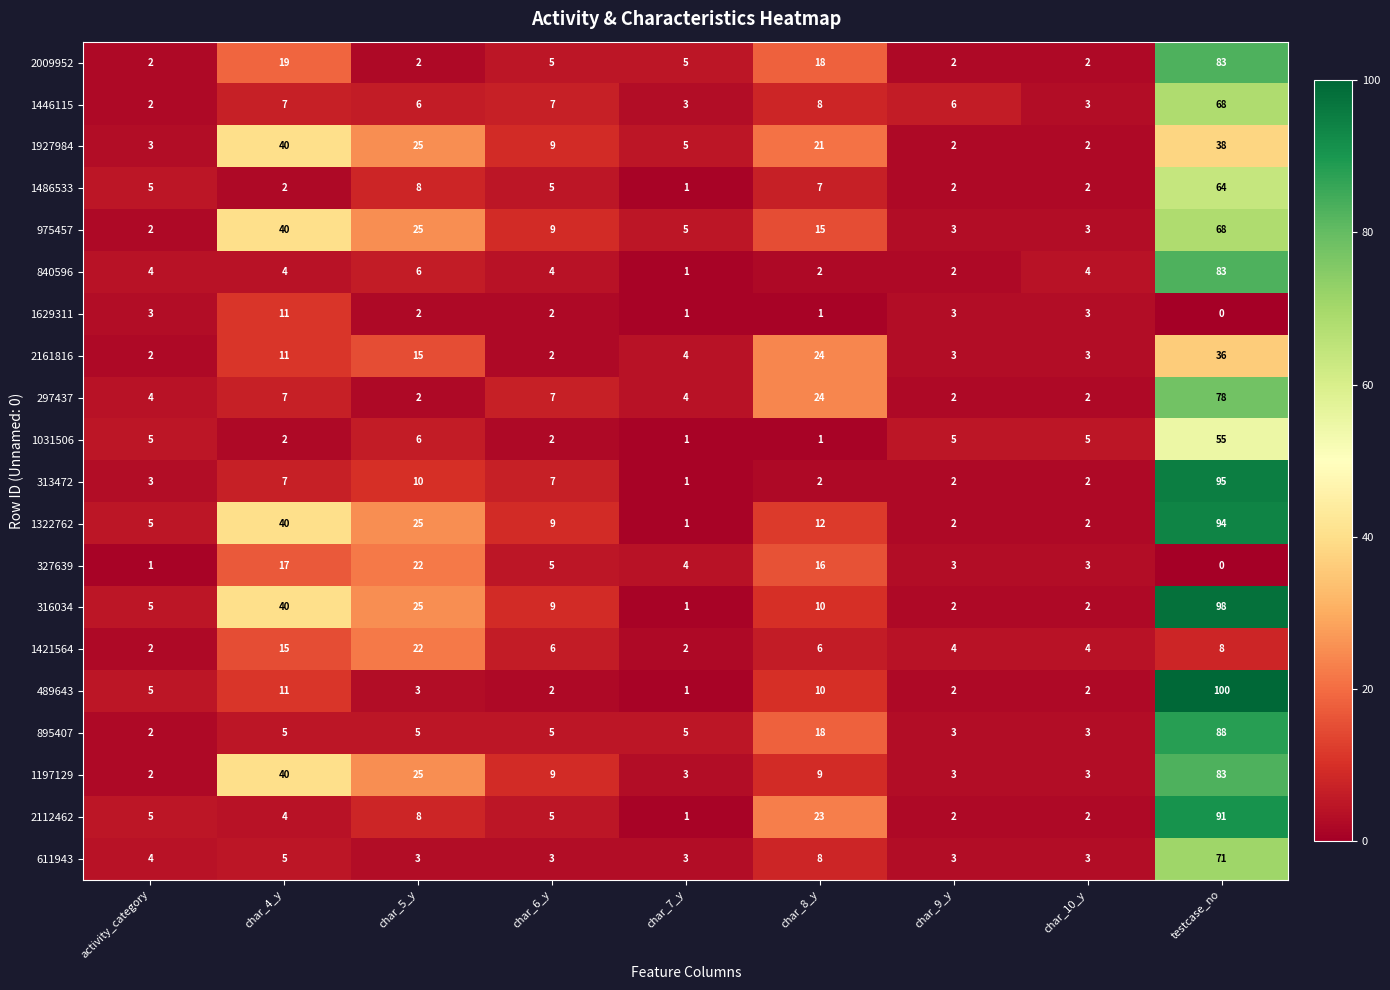

At which category is the sum across all series the highest?

testcase_no